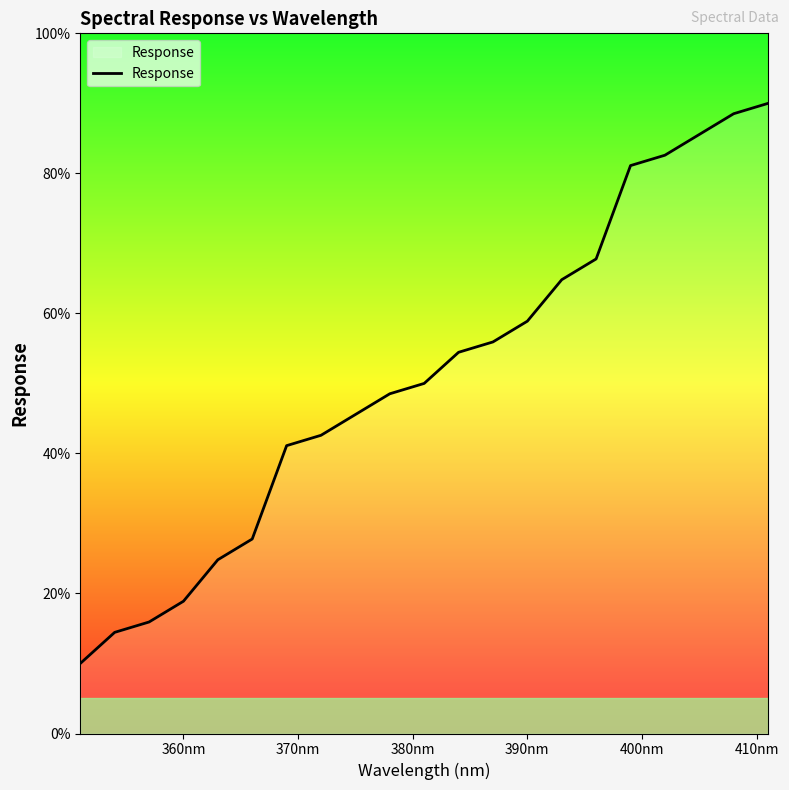

What is the maximum value shown in the chart?

90.0